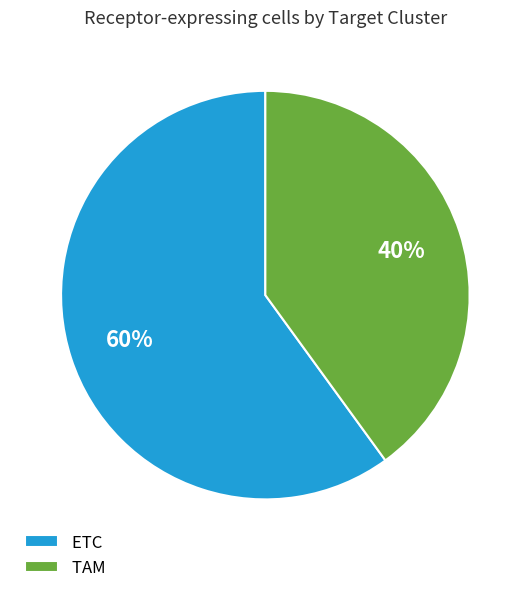

To the nearest percent, what is the difference between the ETC and TAM slice percentages?

20%